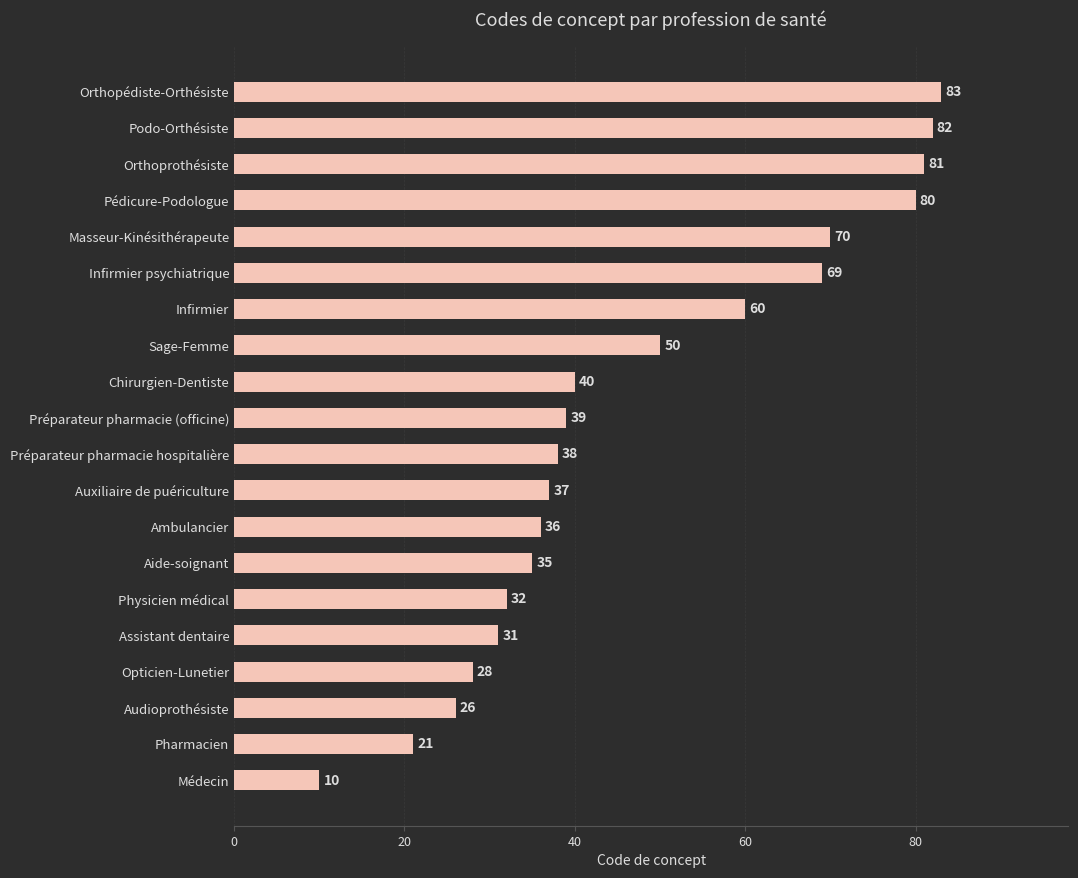

What is the ratio of the value at Orthoprothésiste to the value at Physicien médical?

2.5